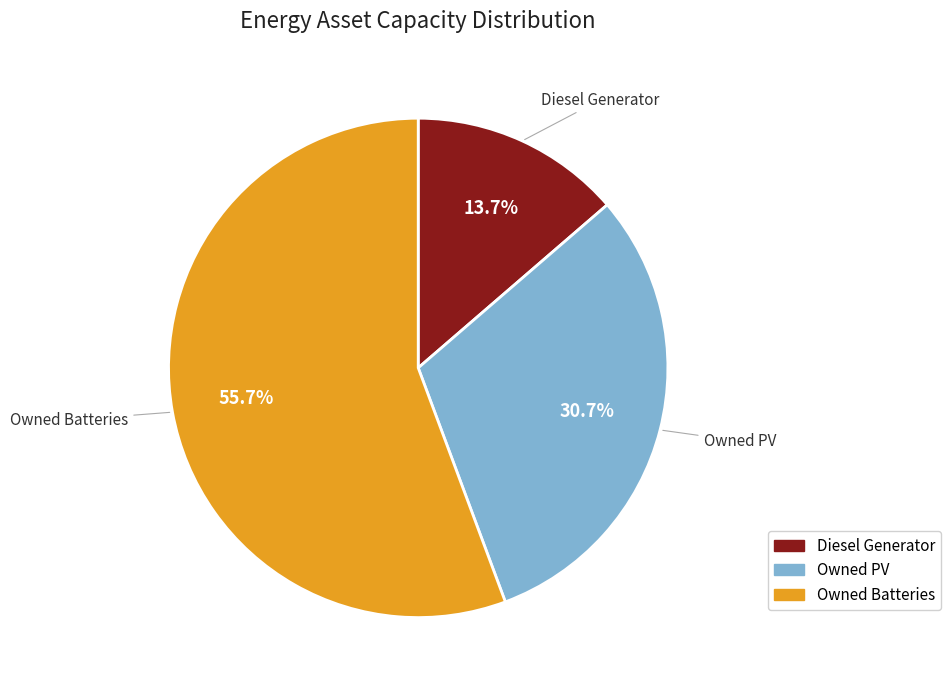

The Owned Batteries slice represents 41% of the pie. True or false?

False